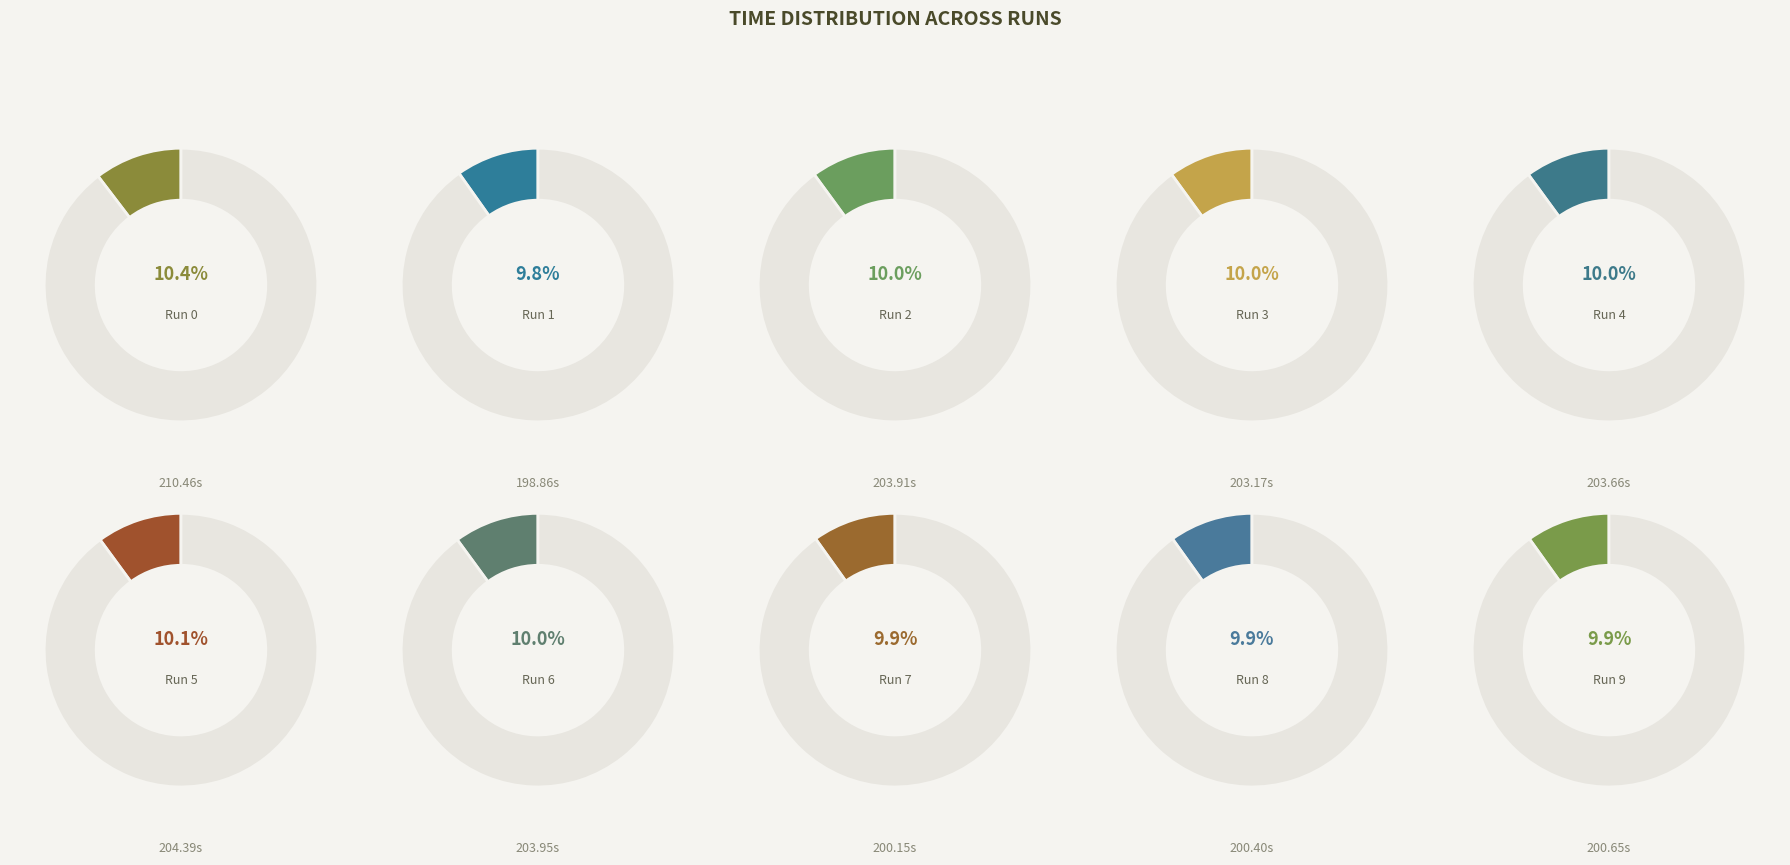

What is the total percentage of 2 and 0?

20.4%